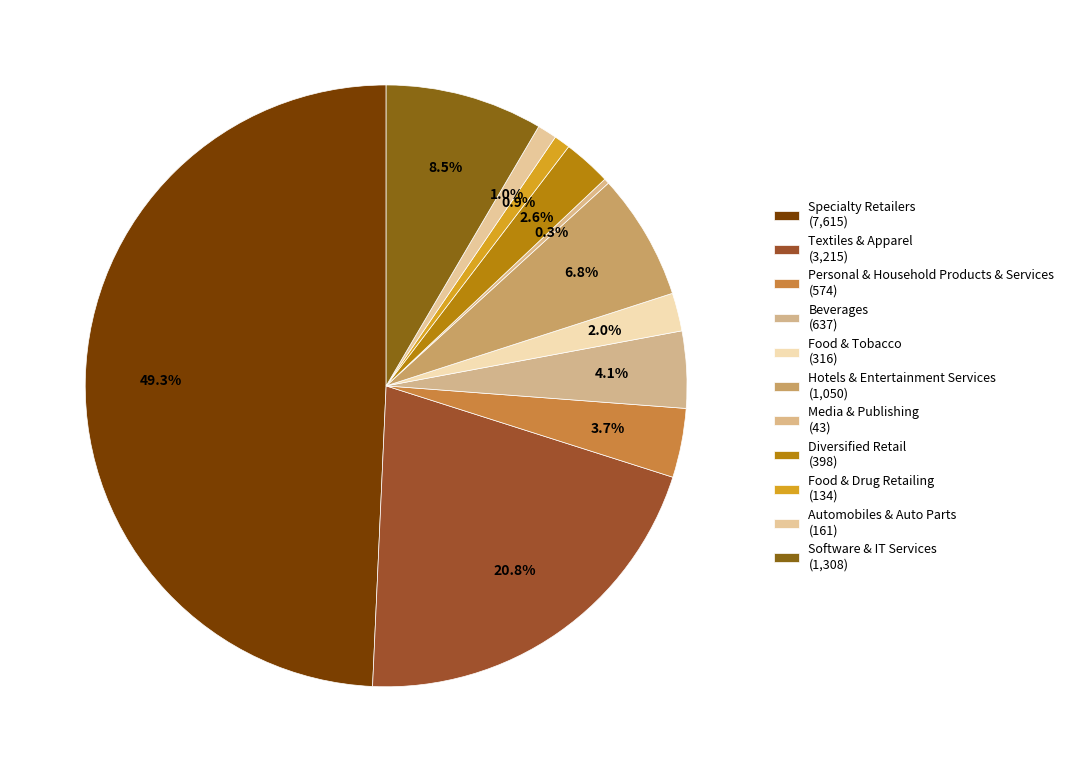

How many segments does this pie chart have?

11